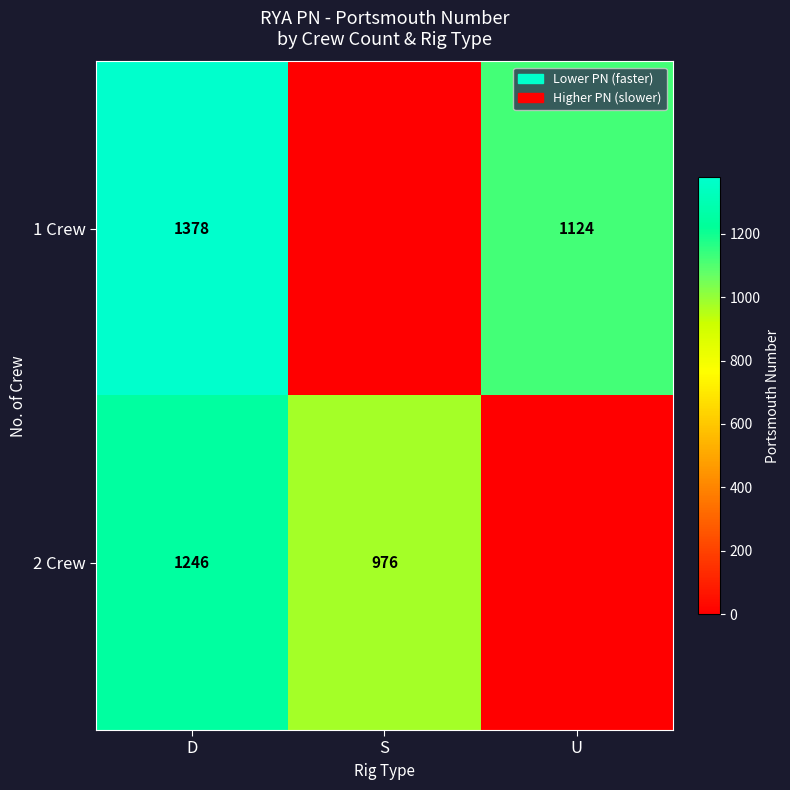

What is the spread (max minus min) of values at D?

132